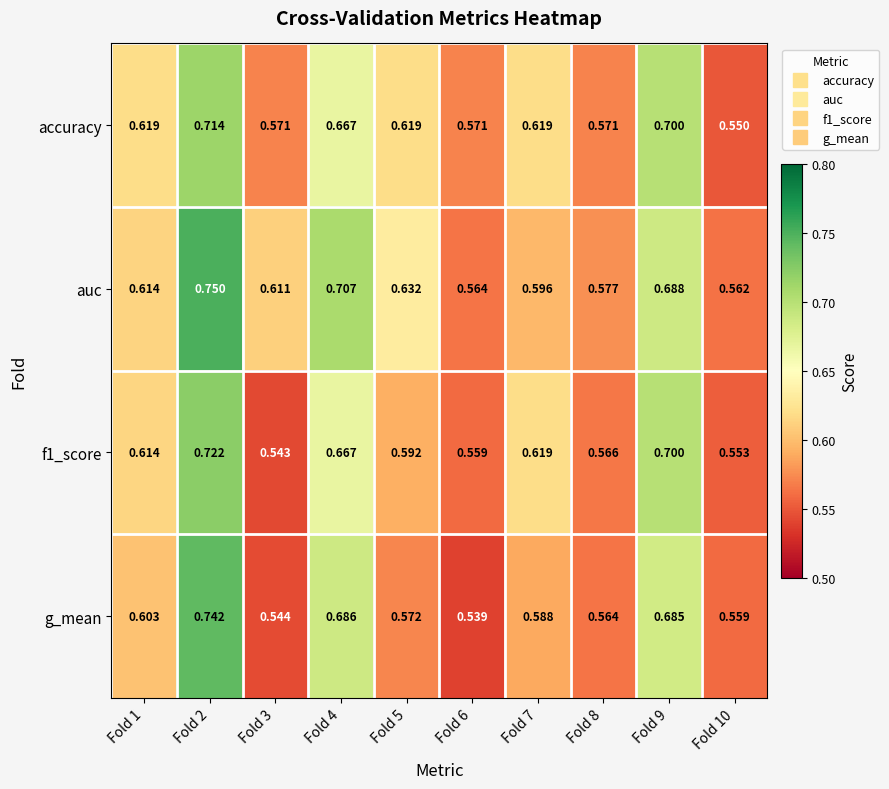

Rank the series at Fold 2 from highest to lowest value.

auc, g_mean, f1_score, accuracy